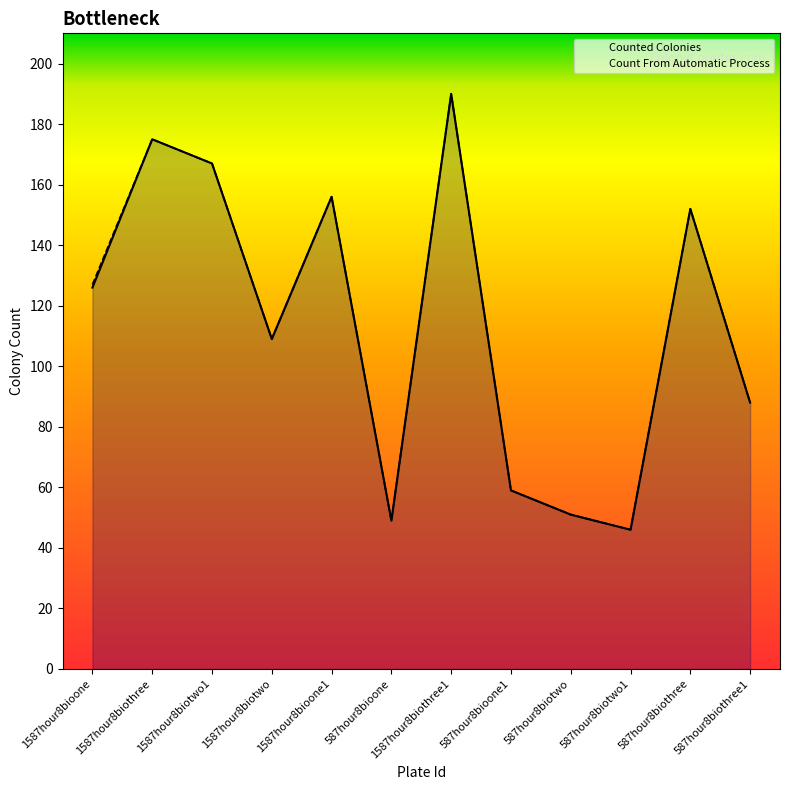

What is the label of the 11th point from the right?

1587hour8biothree